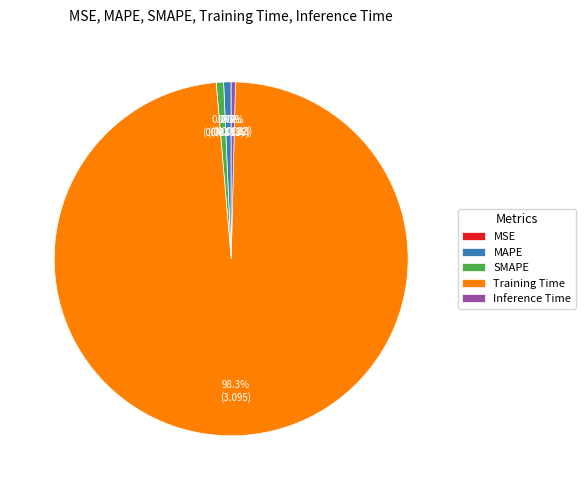

Does any single category account for the majority?

Yes